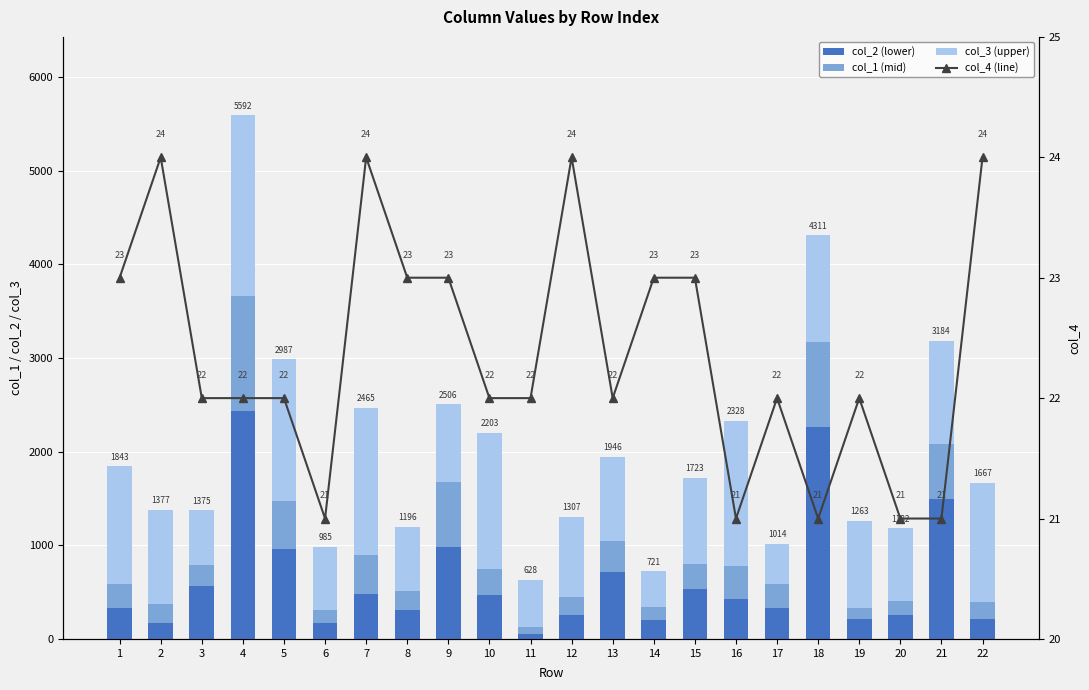

Which label corresponds to the smallest value in the chart?

6